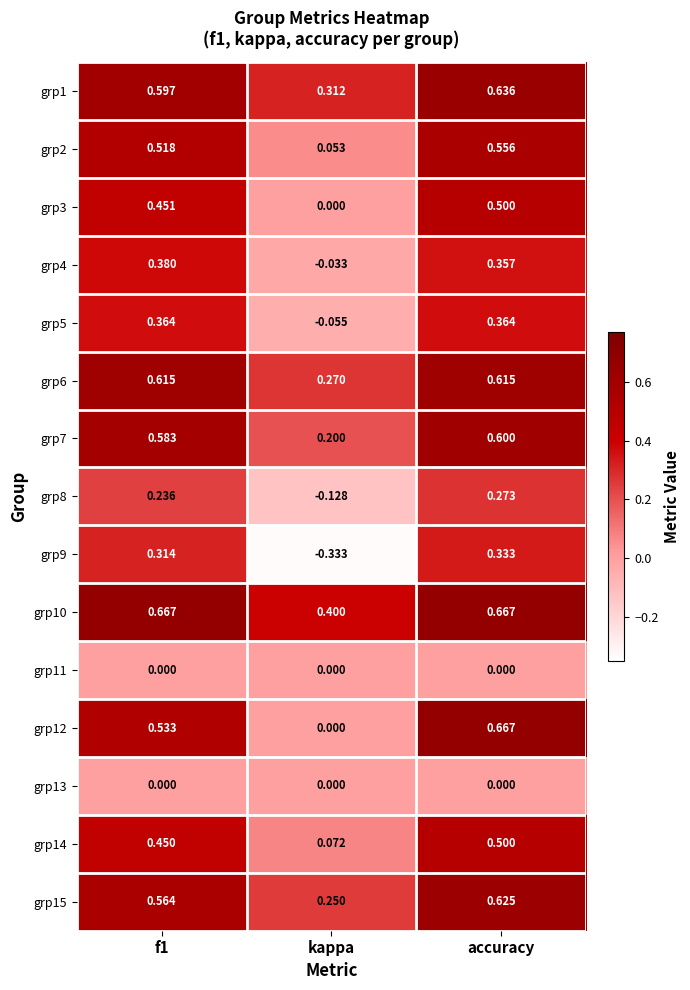

Which series changed the most between kappa and accuracy?

grp12